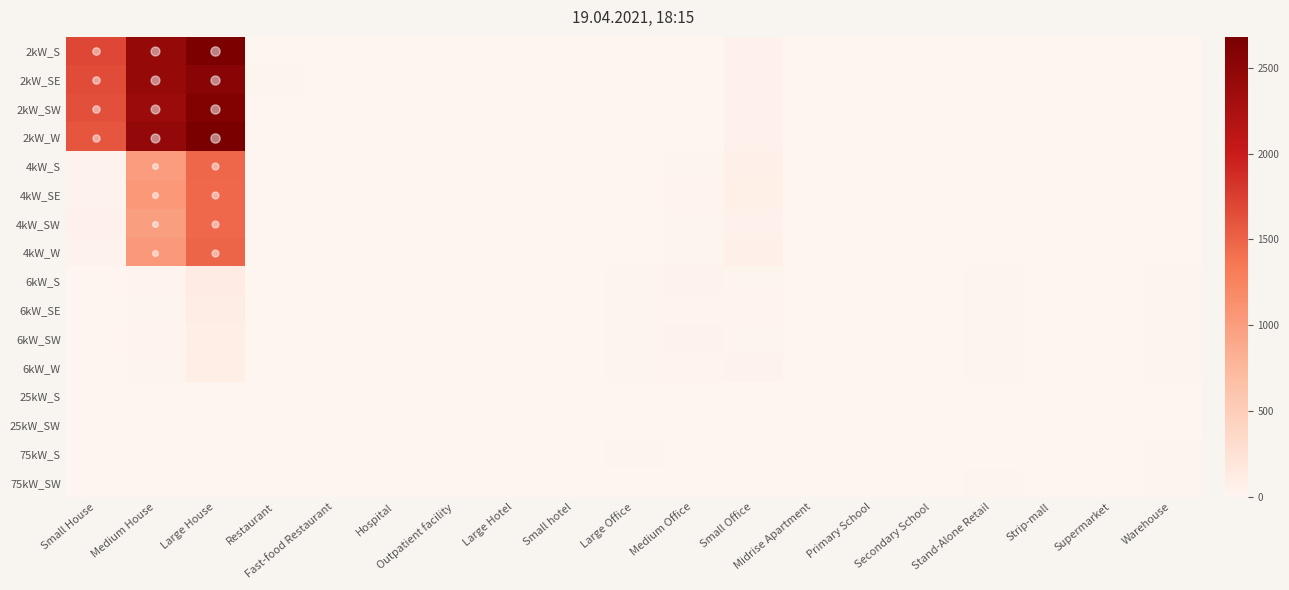

What is the total value across all series at Large House?

16749